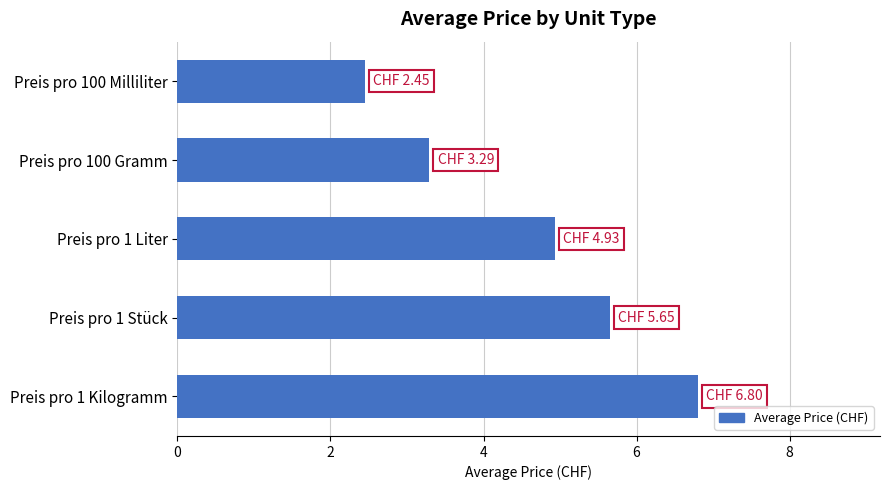

How many data points are less than 4?

2